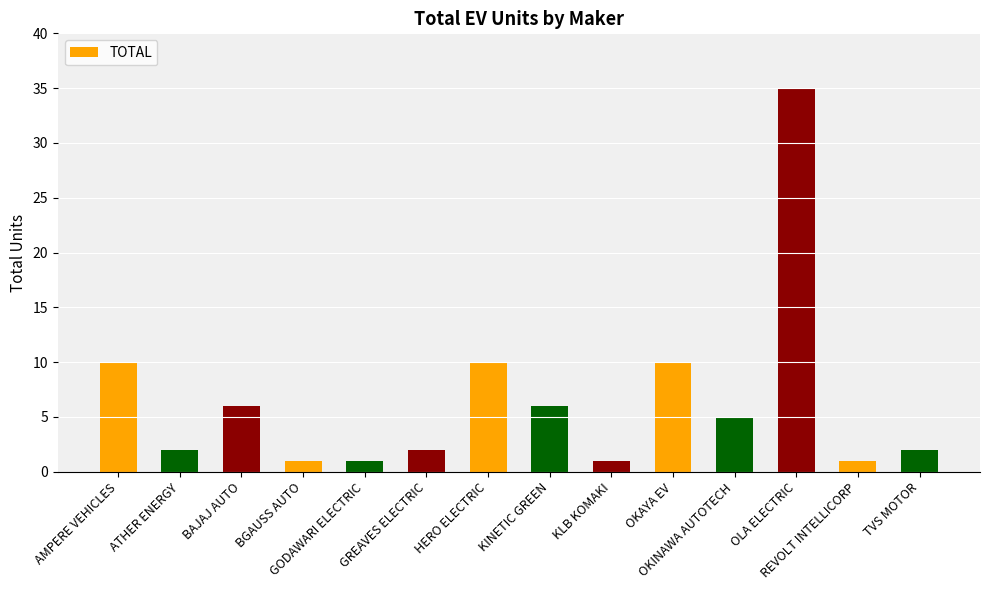

Are the bars grouped side by side (vs. stacked)?

No